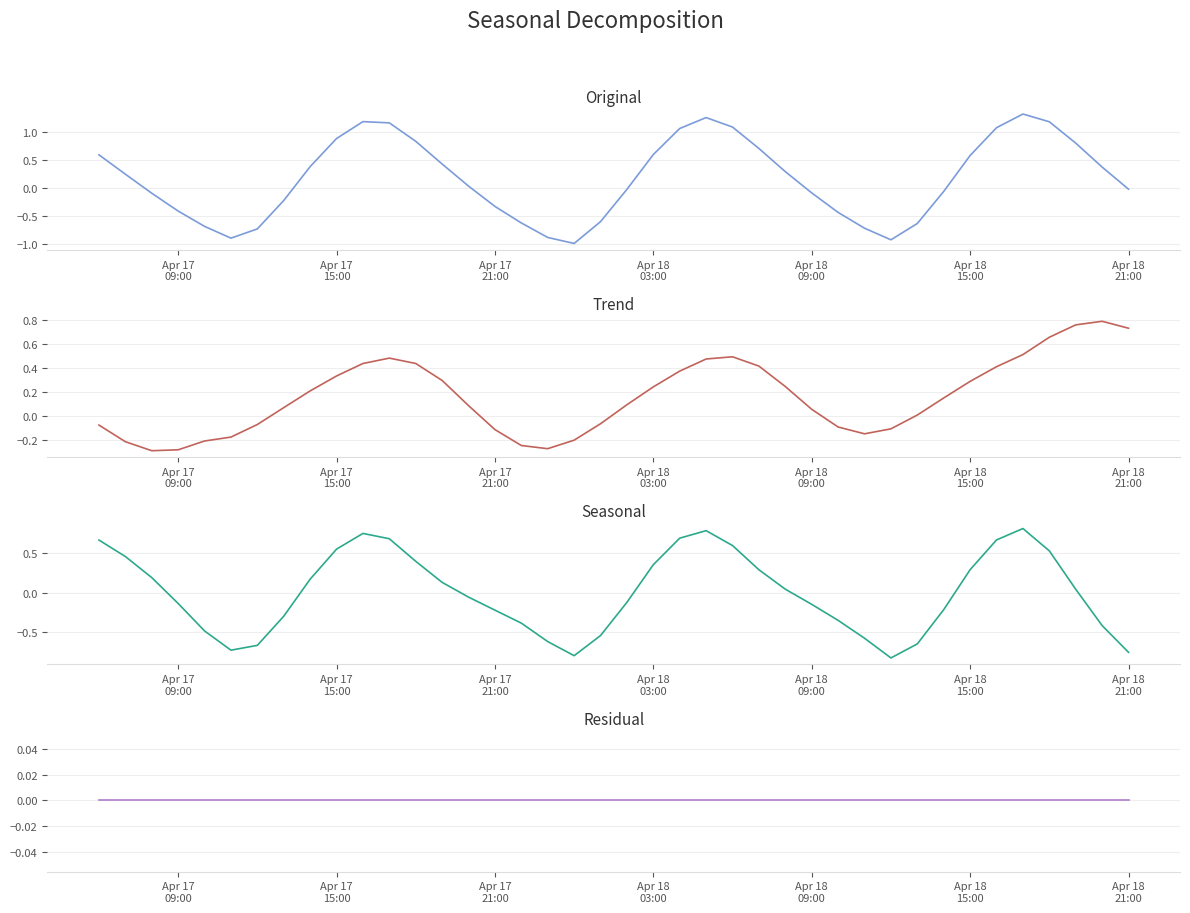

Is this an area chart (filled region under the line)?

No